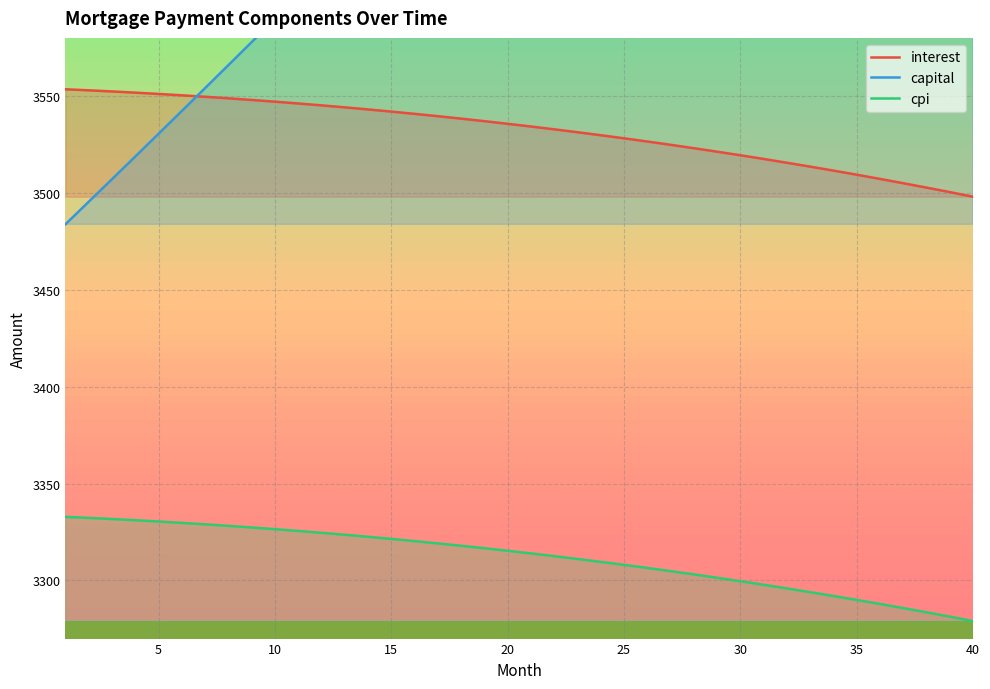

How many lines are shown in the chart?

3